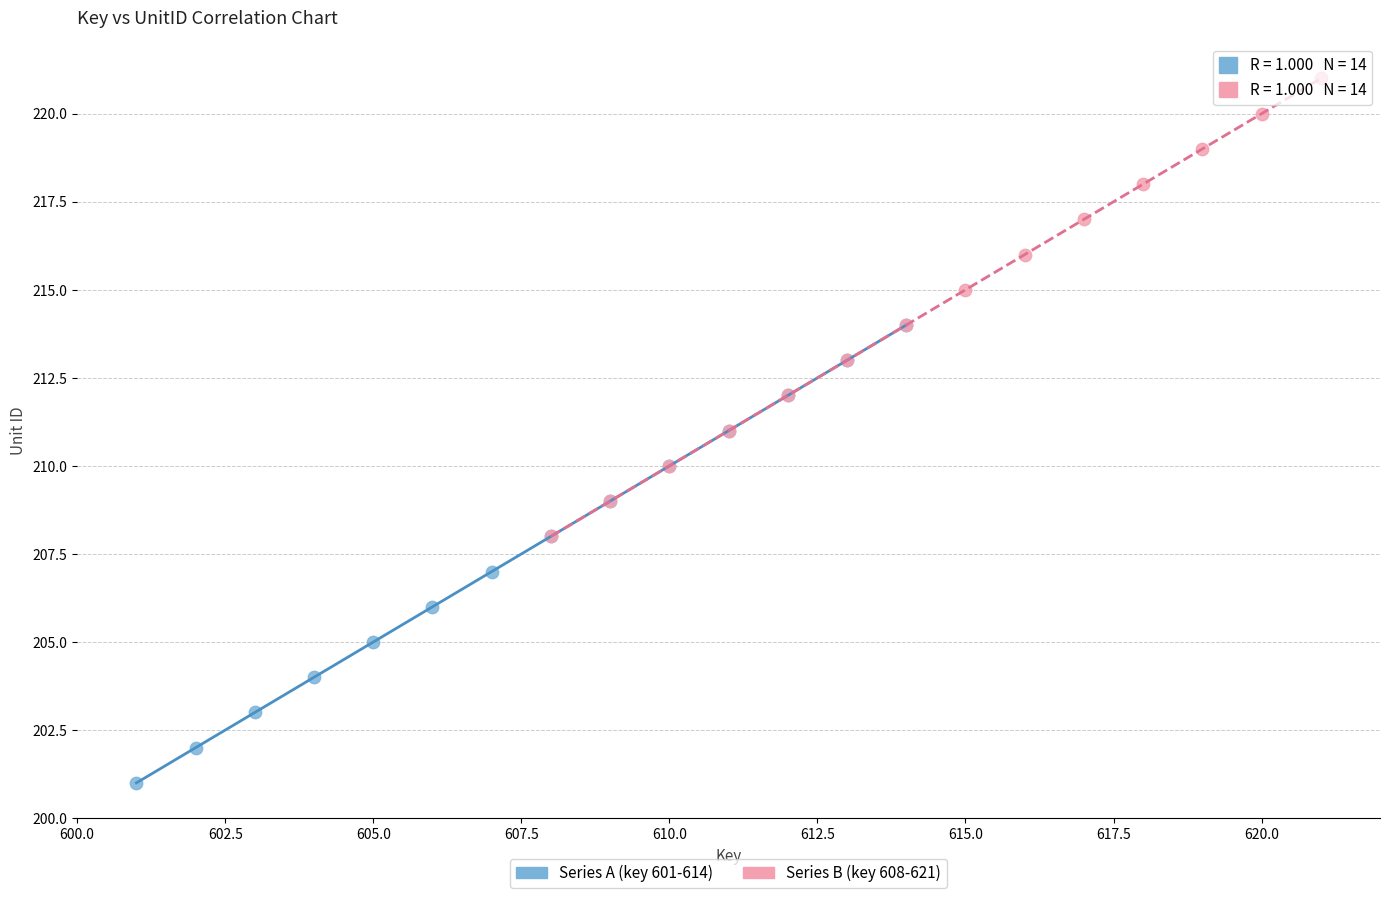

Which series reaches the minimum Y coordinate?

Series A (key 601-614)